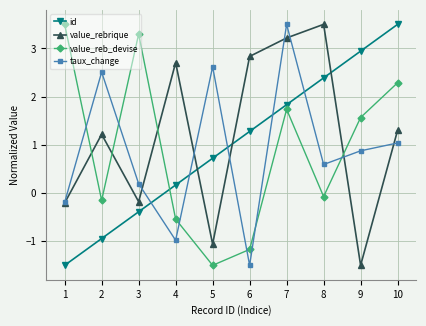

What is the value of the id point at the 4th from the left?

0.2